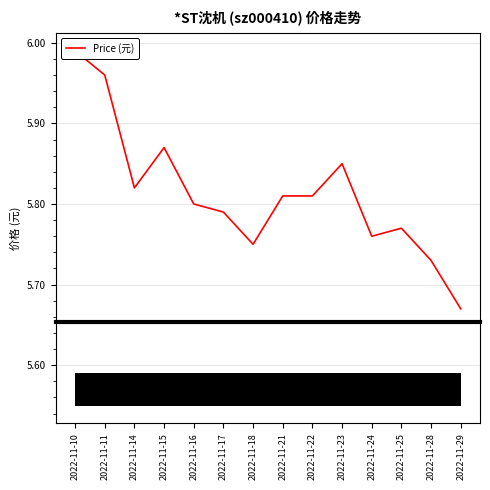

What is the sum of the values at 2022-11-24 and 2022-11-16?

11.6